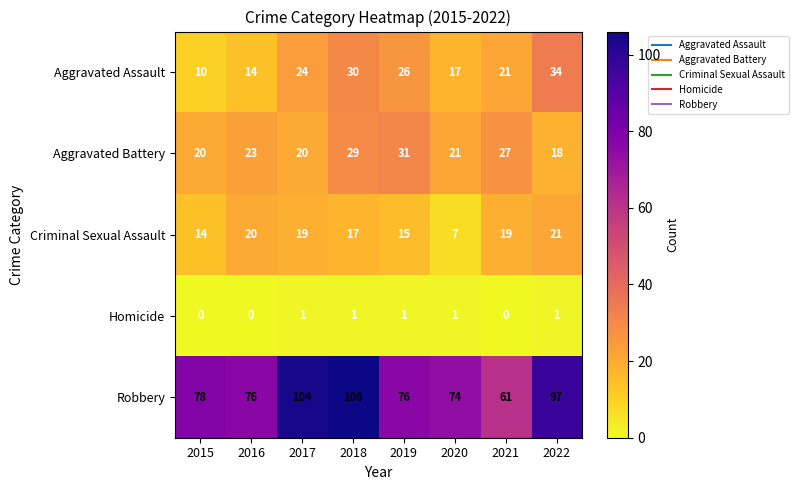

Rank the series by their maximum value, from highest to lowest.

Robbery, Aggravated Assault, Aggravated Battery, Criminal Sexual Assault, Homicide